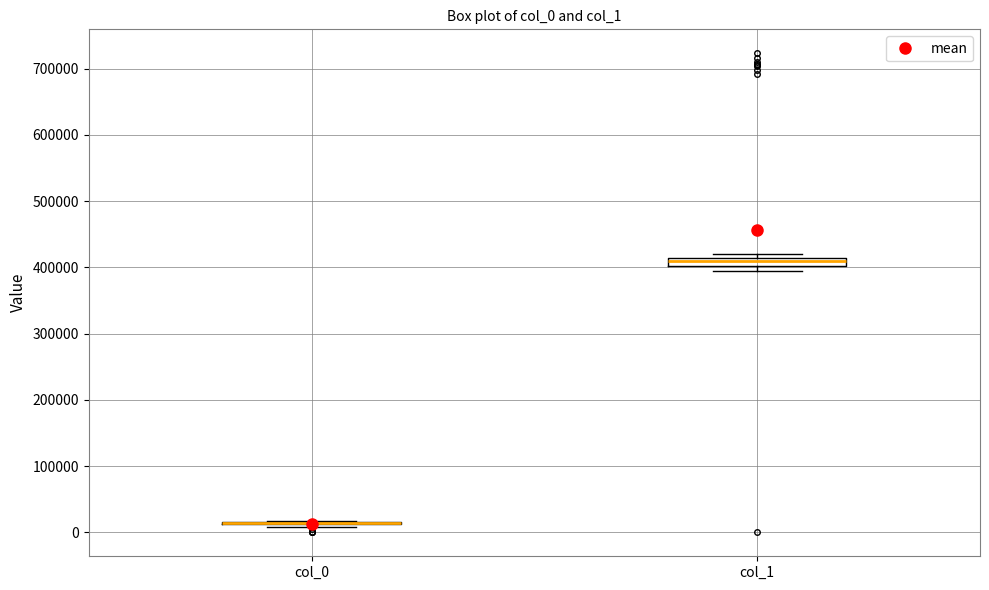

Where is the upper edge of the box for col_1 on the y-axis? The values are not printed on the chart, so give them approximately, as read against the axis.

410000